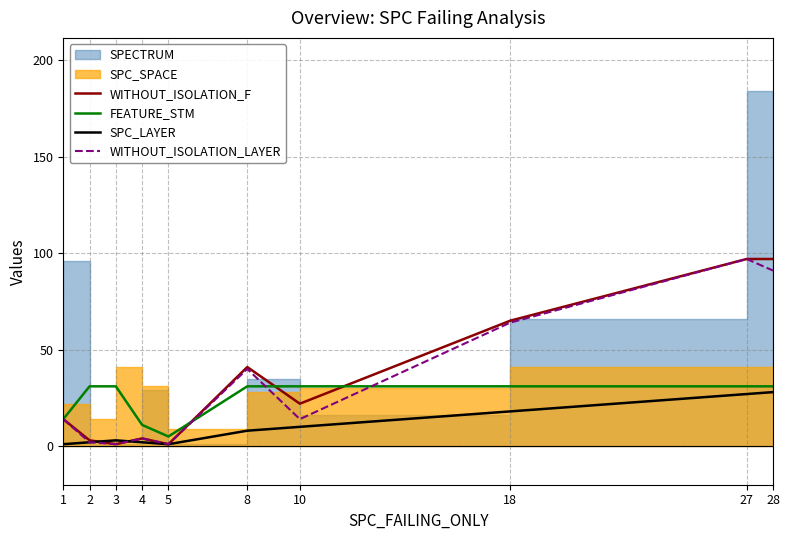

Is the value of SPC_LAYER at 10 greater than the value of FEATURE_STM at 18?

No